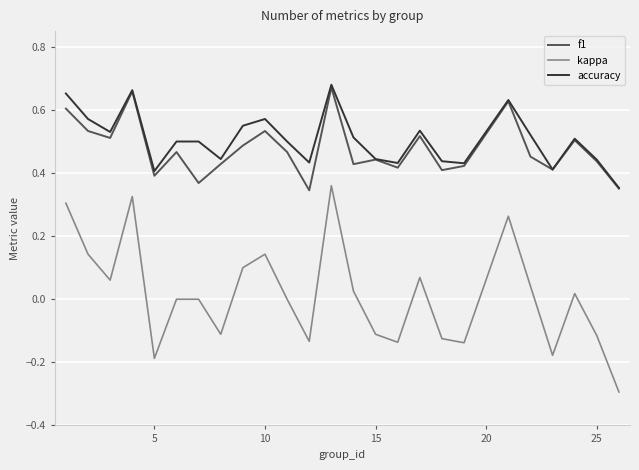

True or false: kappa and accuracy intersect in this chart.

False